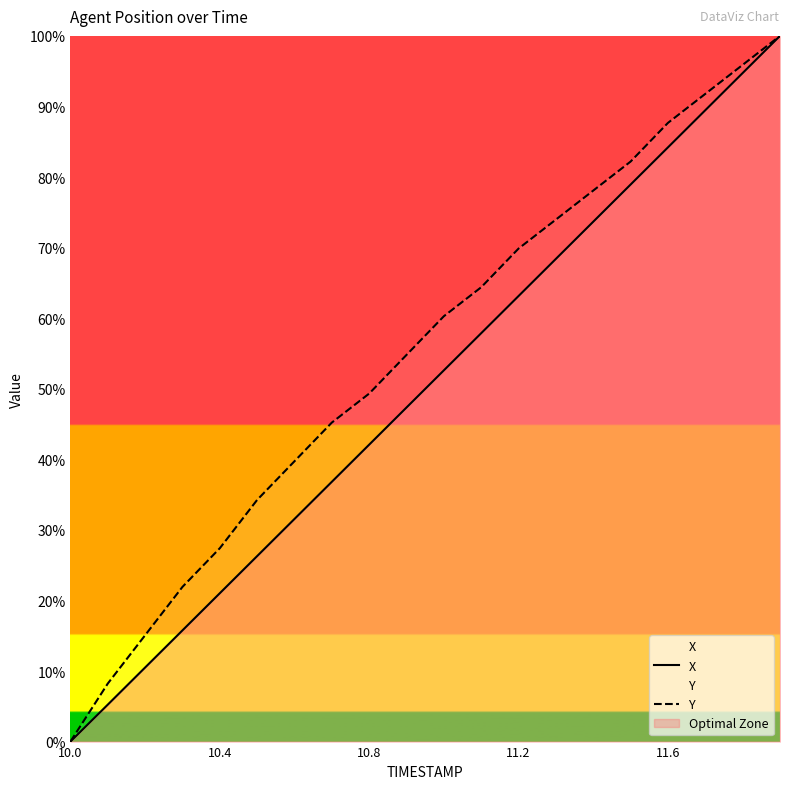

What is the sum of the Y values at 6 and 10.0?

39.7